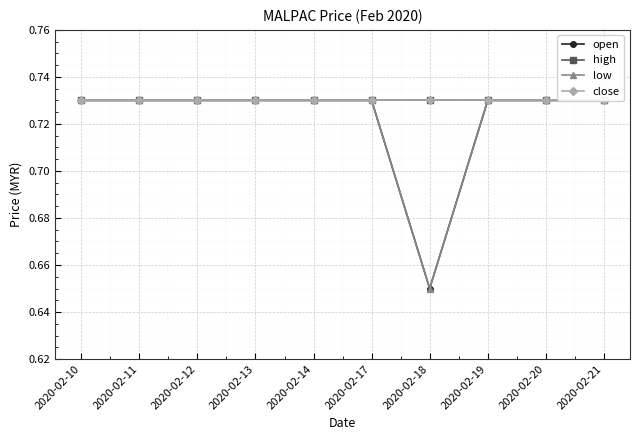

How many series are shown in this chart?

4